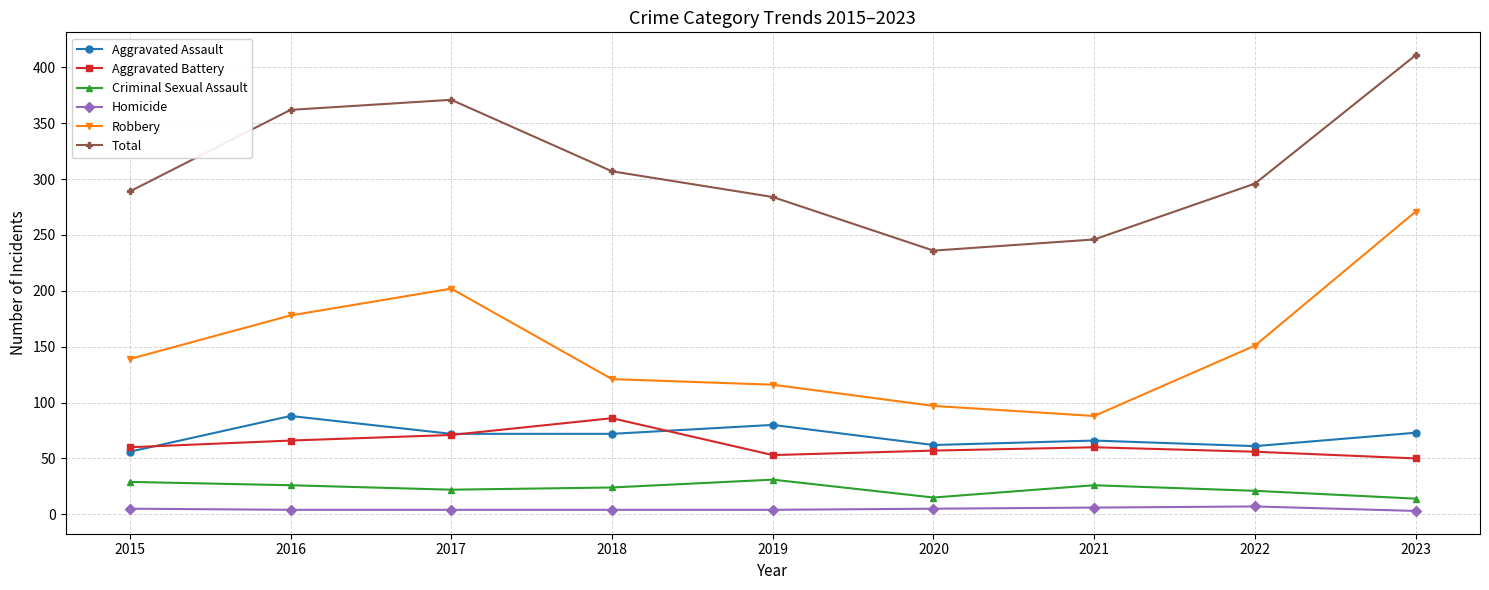

True or false: Total and Aggravated Battery cross at least once.

False